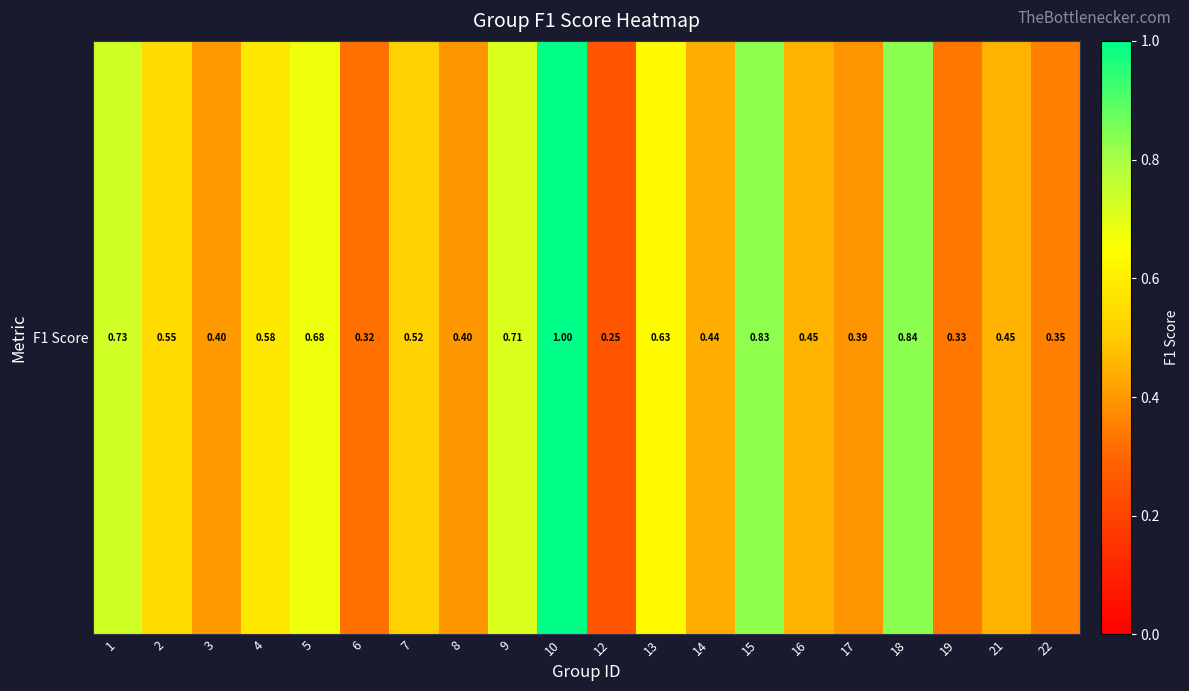

What is the change in value from 10 to 12?

-0.8